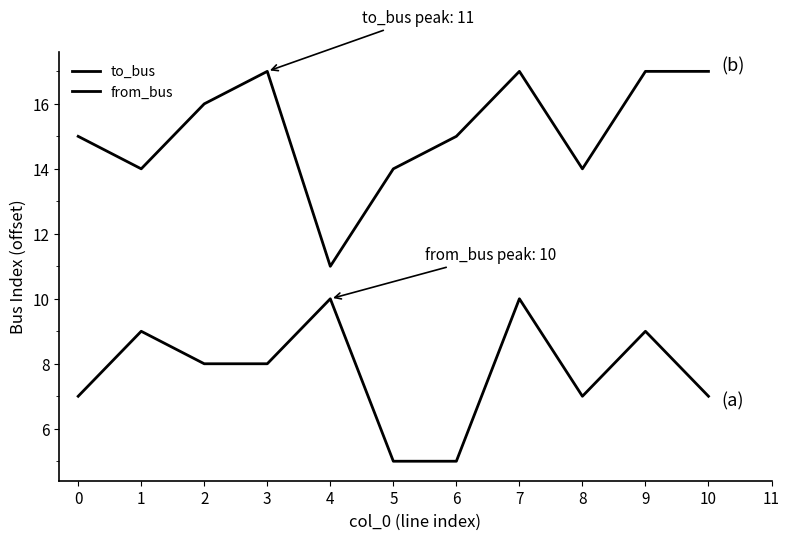

How many lines are shown in the chart?

2